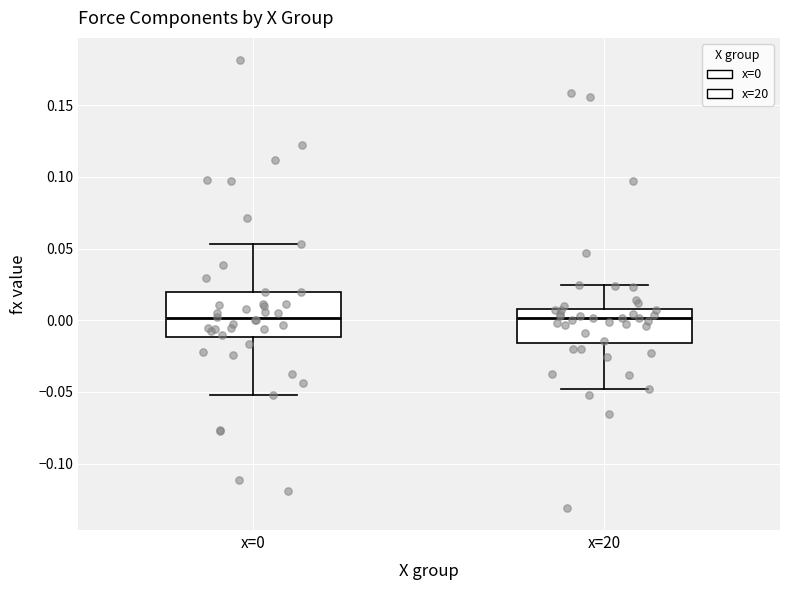

Where does the lower whisker of the box for x=20 end on the y-axis? The values are not printed on the chart, so give them approximately, as read against the axis.

-0.050